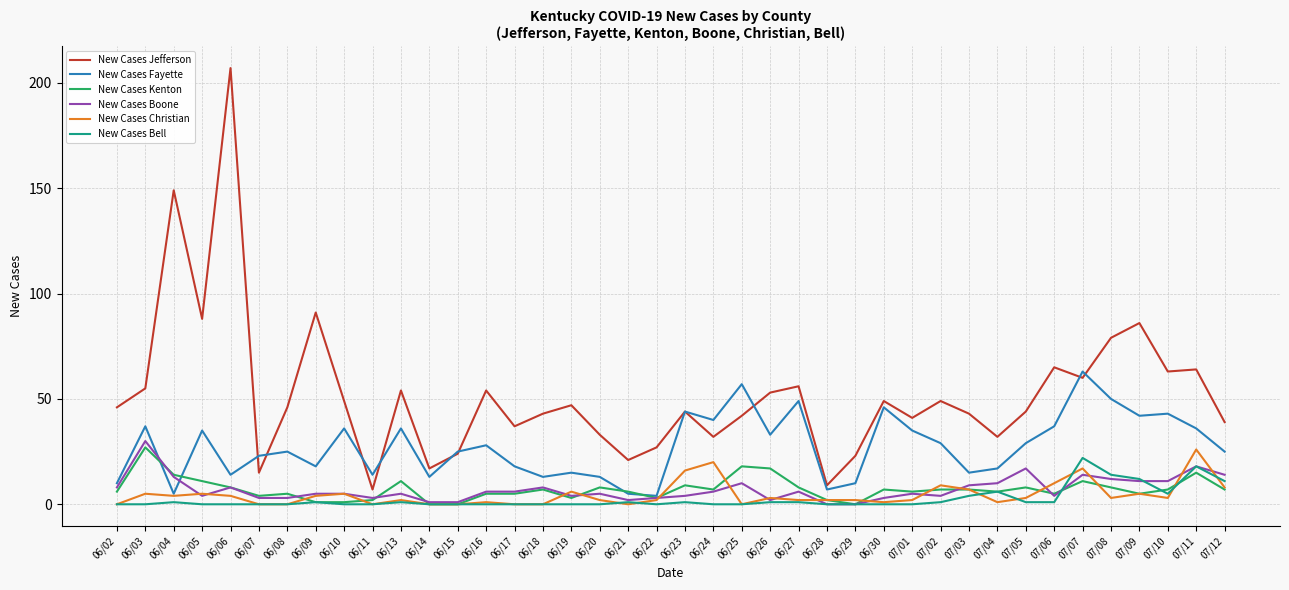

At which category is the sum across all series the highest?

06/06